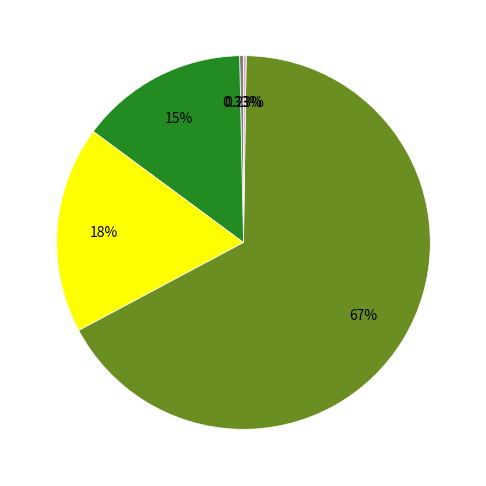

Does any single category account for the majority?

Yes